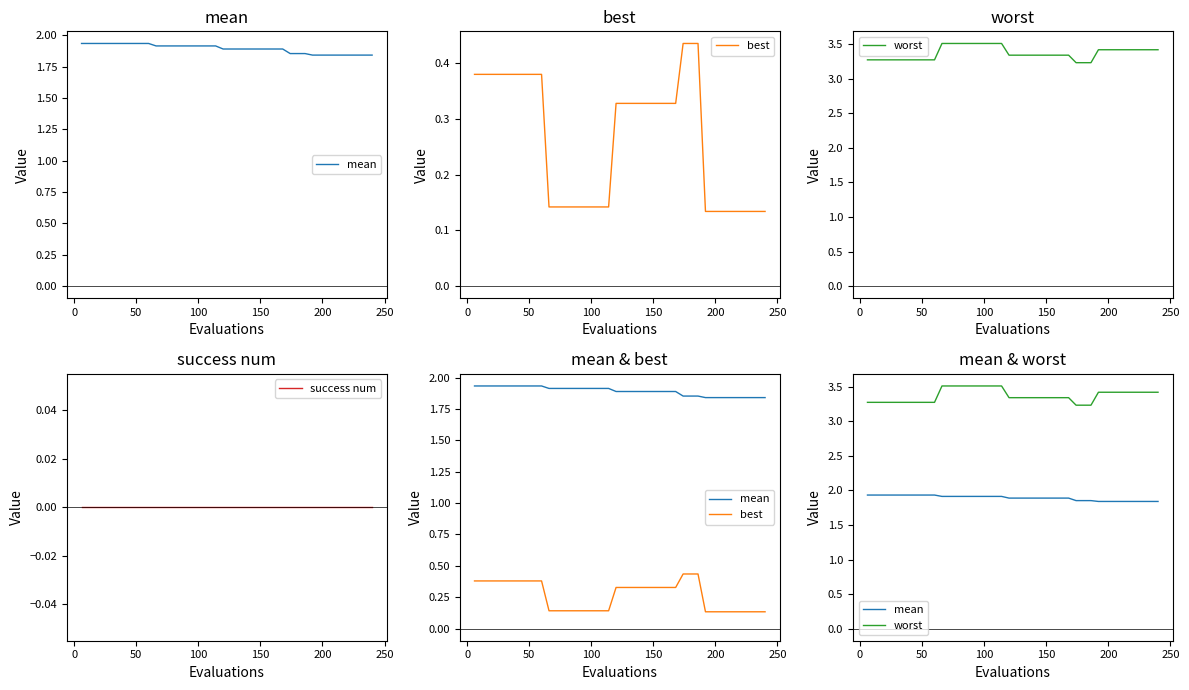

What is the difference between the maximum and minimum values in the mean series?

0.1